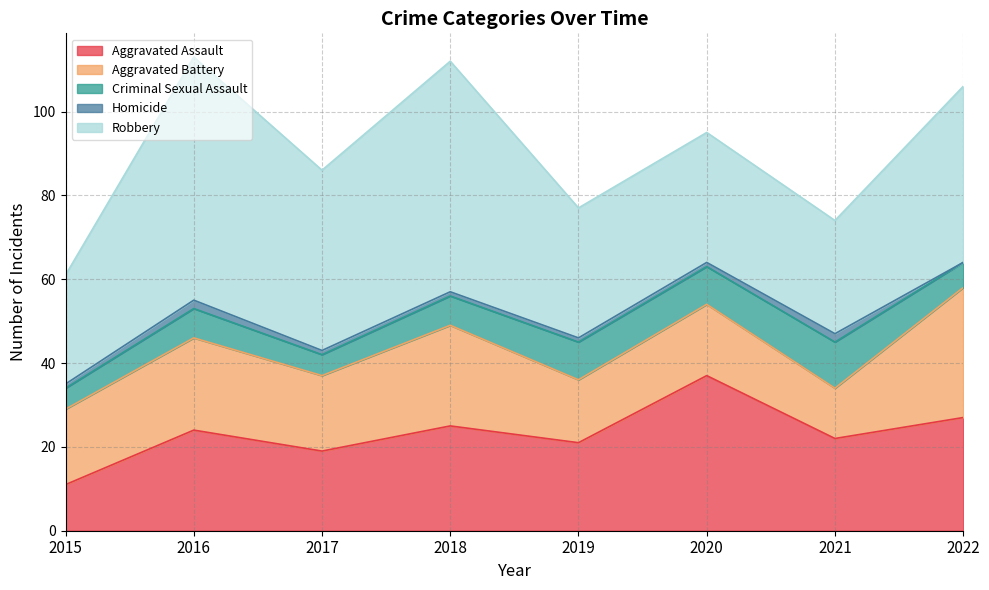

What is the spread (max minus min) of values at 2018?

54